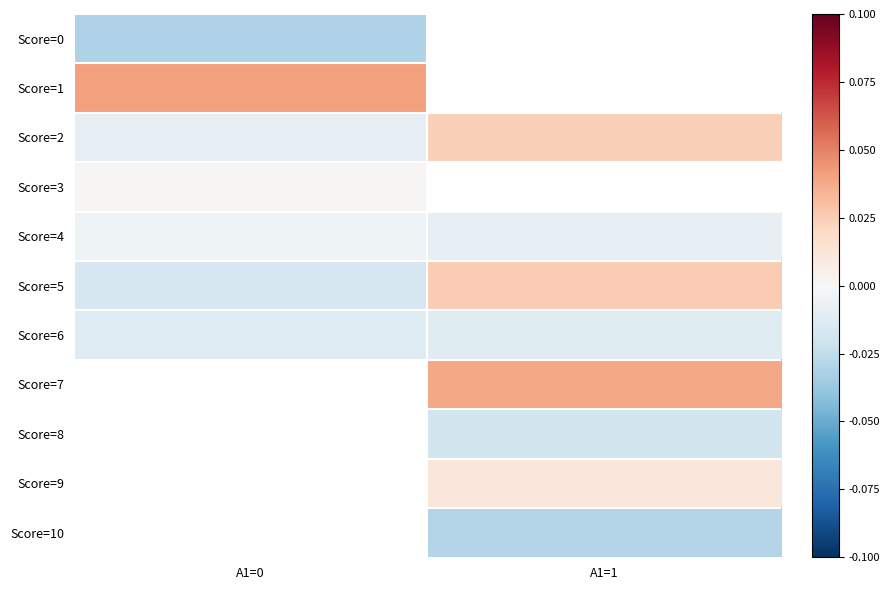

How many data points in Score=2 are above 0?

1